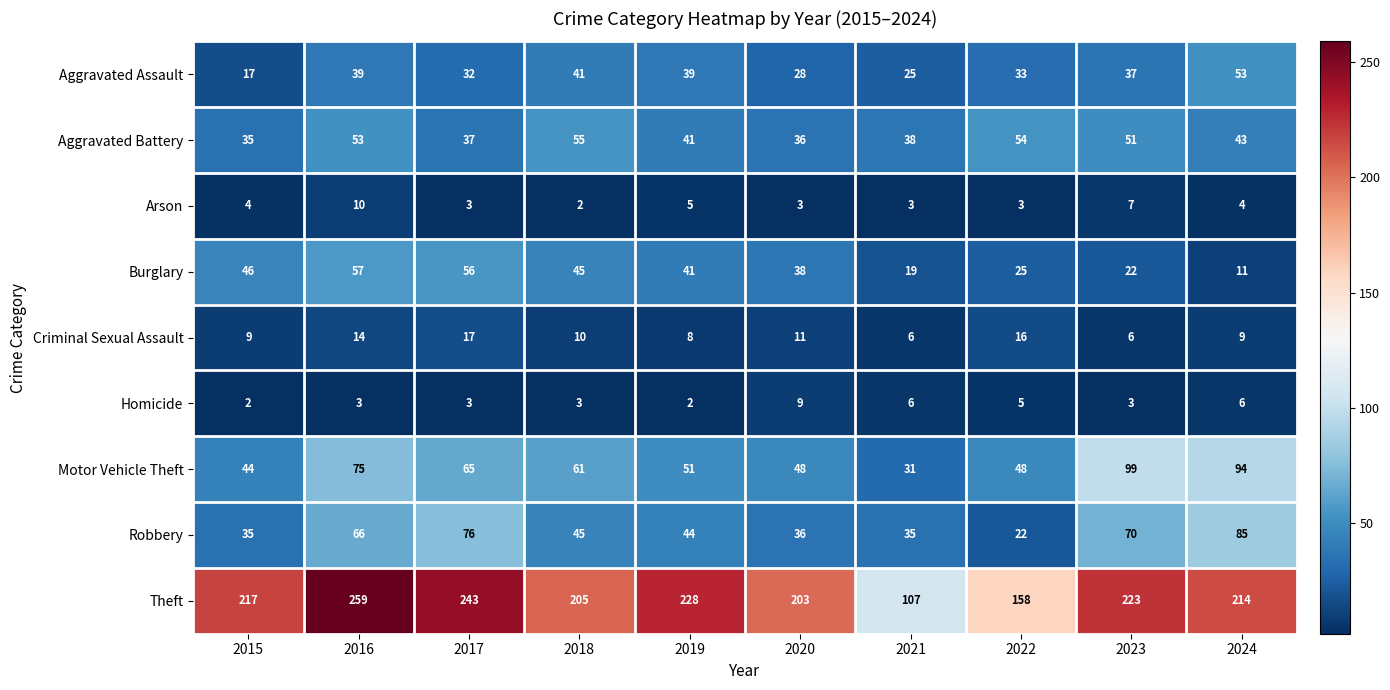

Rank the series by their maximum value, from lowest to highest.

Homicide, Arson, Criminal Sexual Assault, Aggravated Assault, Aggravated Battery, Burglary, Robbery, Motor Vehicle Theft, Theft